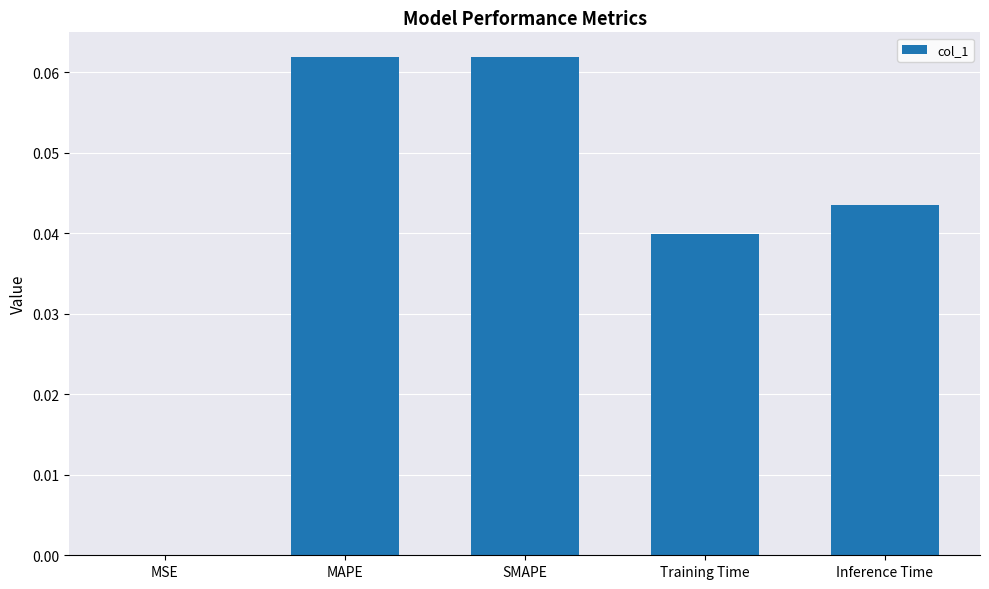

The value at Training Time is 0.0. True or false?

True